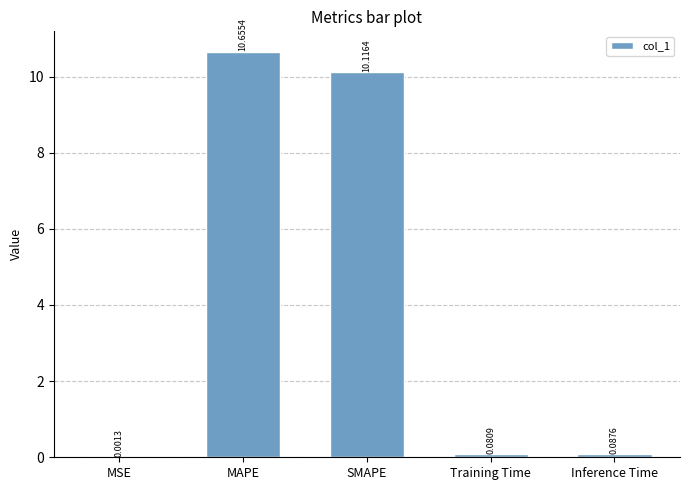

The chart shows a value of 10.1 at SMAPE. True or false?

True